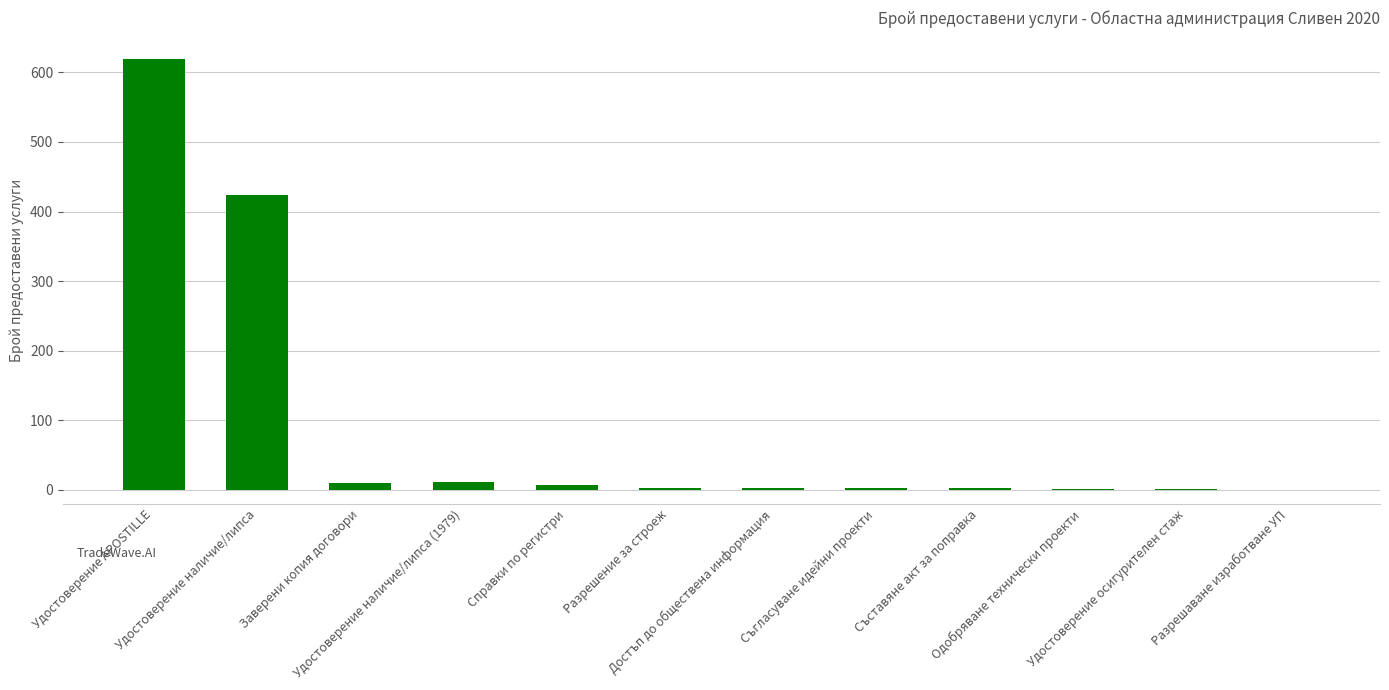

The chart shows a value of 11 at Удостоверение наличие/липса (1979). True or false?

True